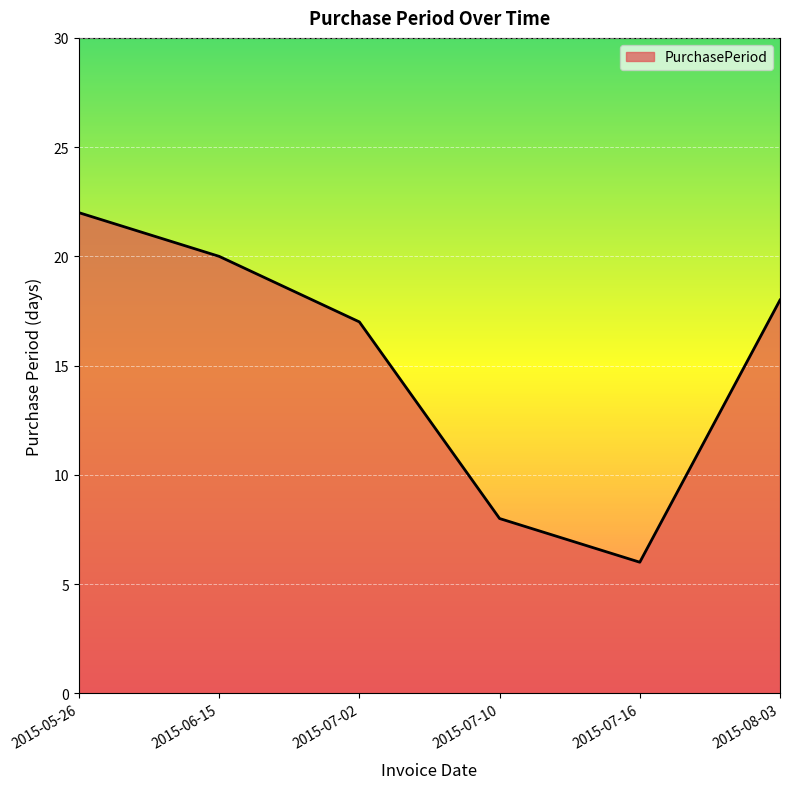

List the labels in order of value, smallest first.

2015-07-16, 2015-07-10, 2015-07-02, 2015-08-03, 2015-06-15, 2015-05-26